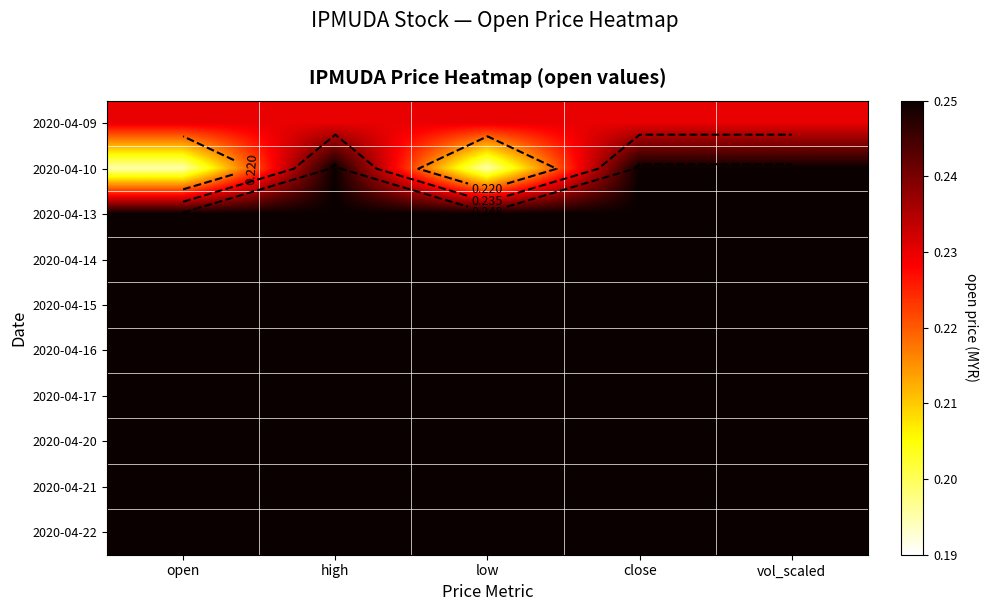

Which label corresponds to the largest value in the chart?

high